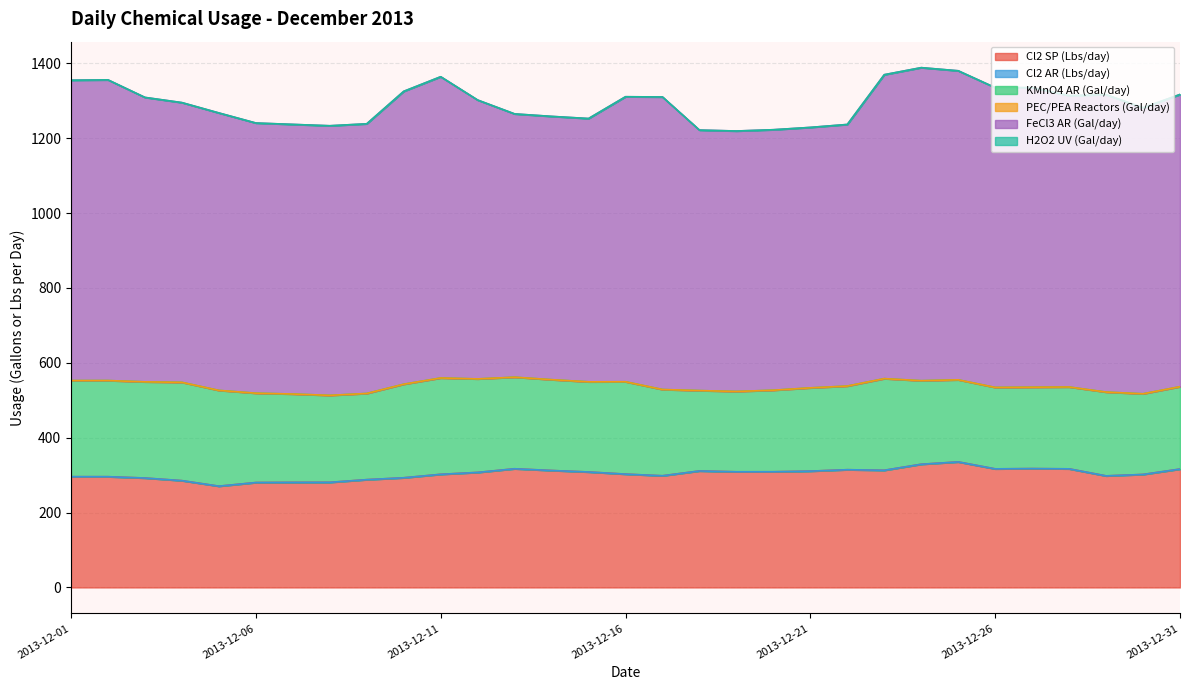

What is the spread (max minus min) of values at 2013-12-19?

695.7